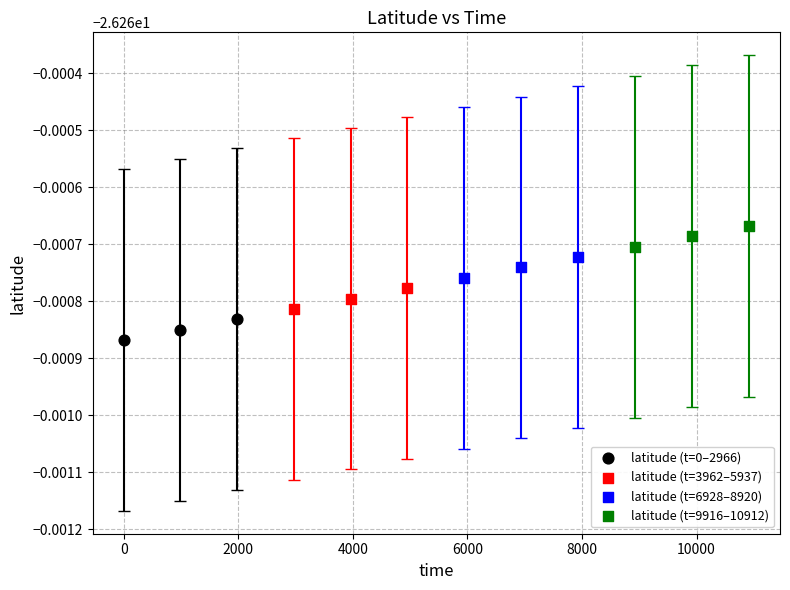

What are all the series names shown in the legend?

latitude (t=0–2966), latitude (t=3962–5937), latitude (t=6928–8920), latitude (t=9916–10912)